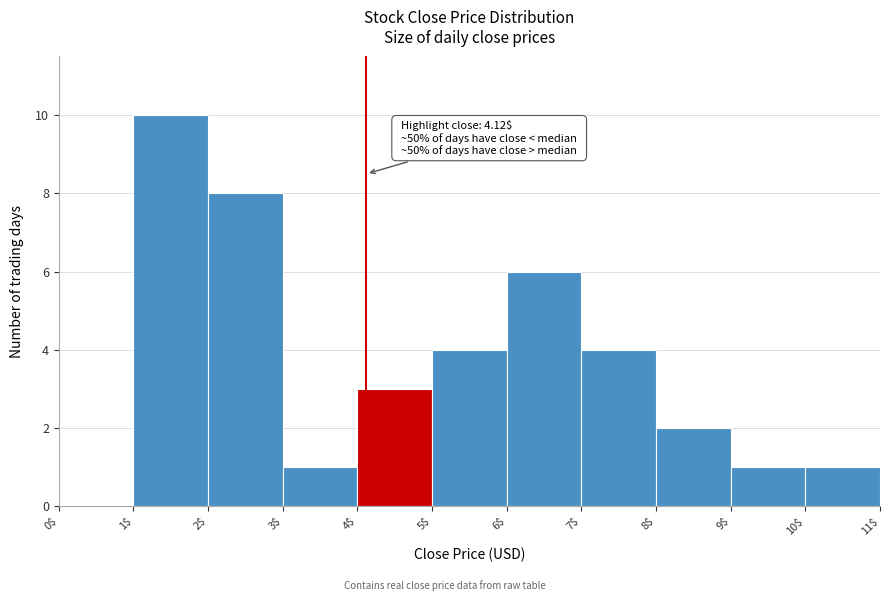

Which range on the x-axis has the tallest bar?

1$ to 2$